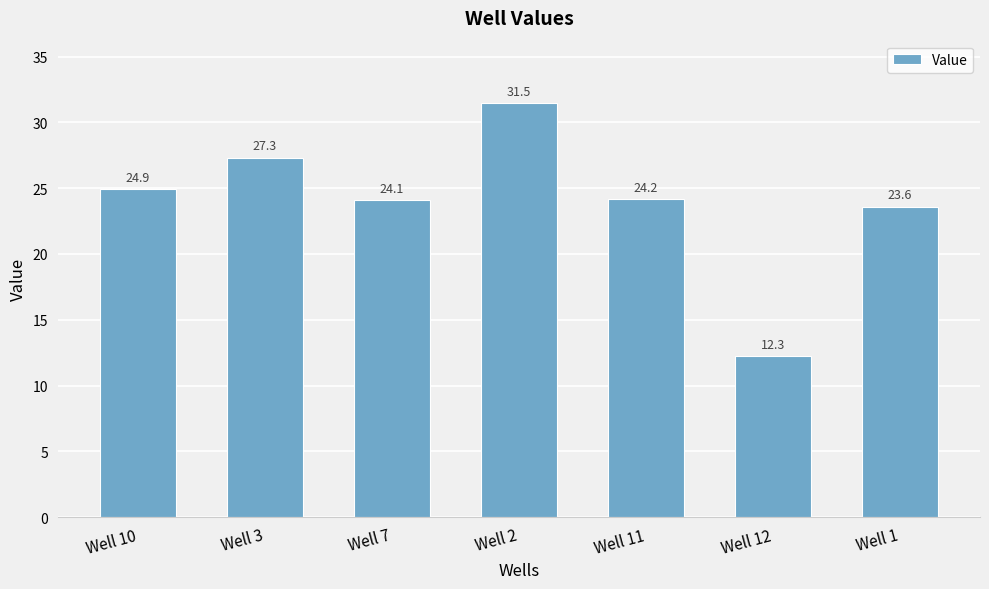

The chart shows a value of 4.4 at Well 12. True or false?

False